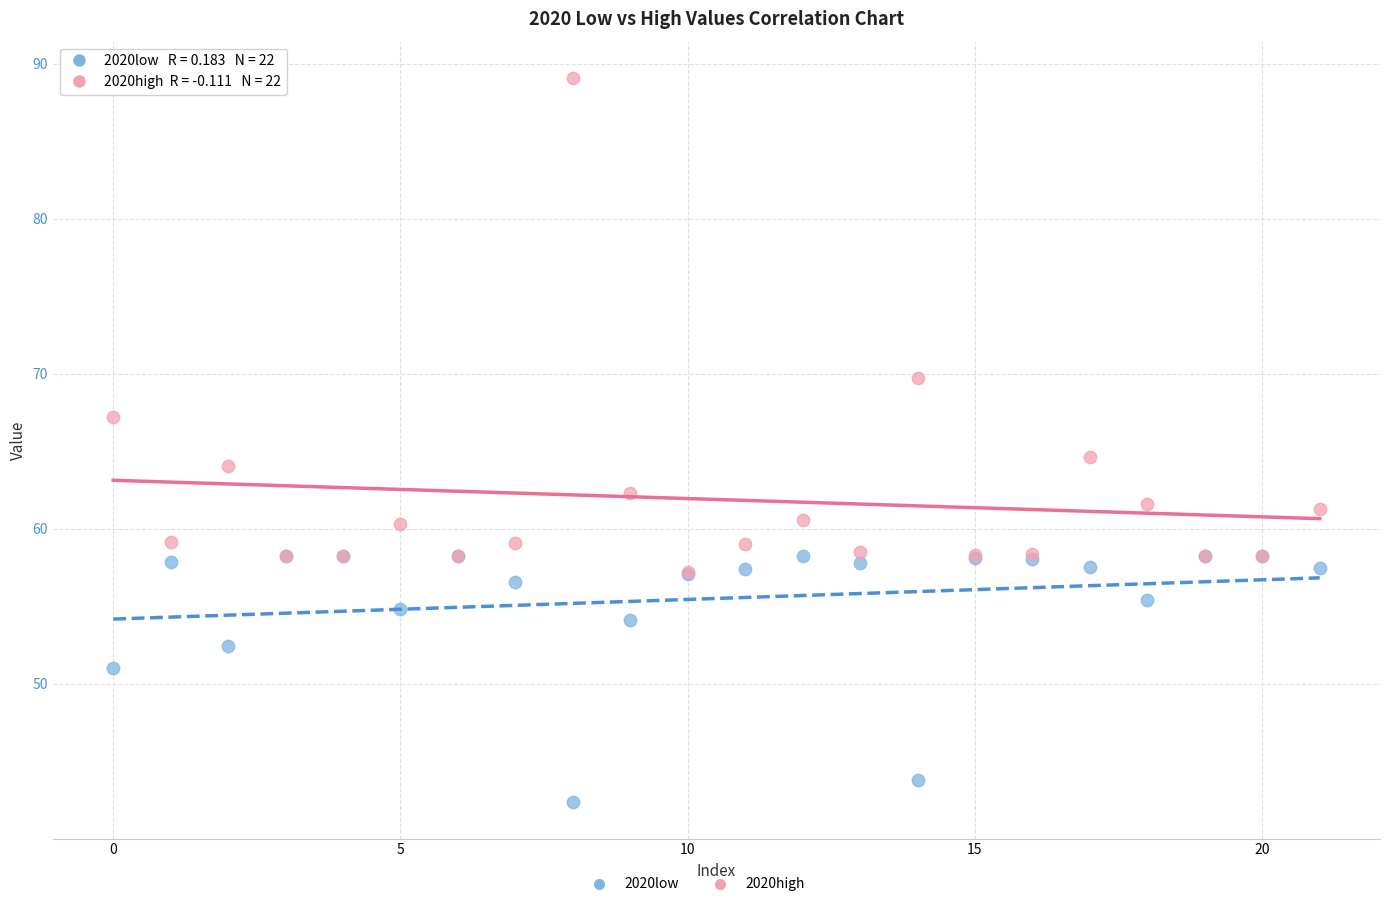

In the 2020low series, what Y value is closest to 50?

51.0